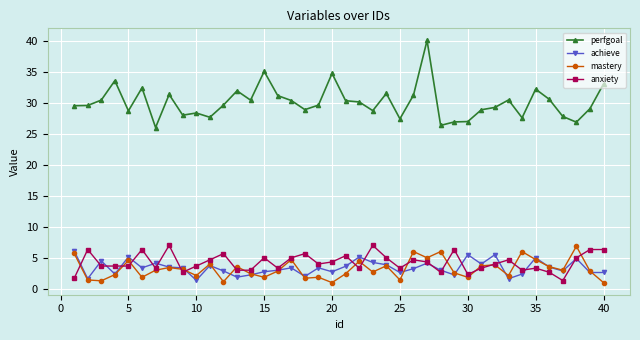

Which series has the largest range (max minus min)?

perfgoal